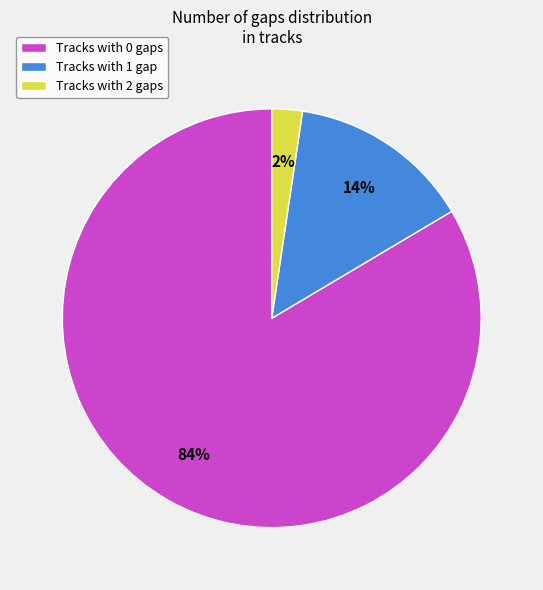

To the nearest percent, what is the difference between the Tracks with 1 gap and Tracks with 2 gaps slice percentages?

12%